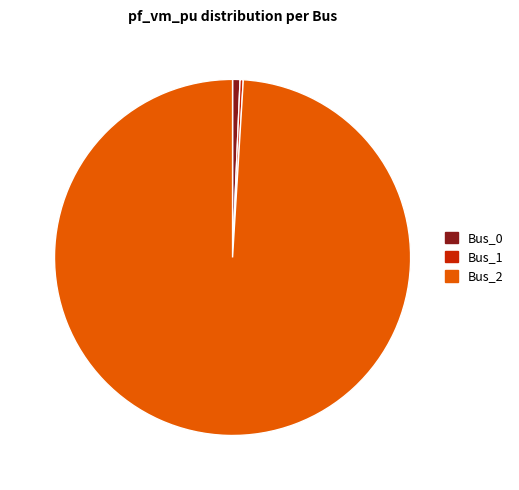

What is the majority slice?

Bus_2